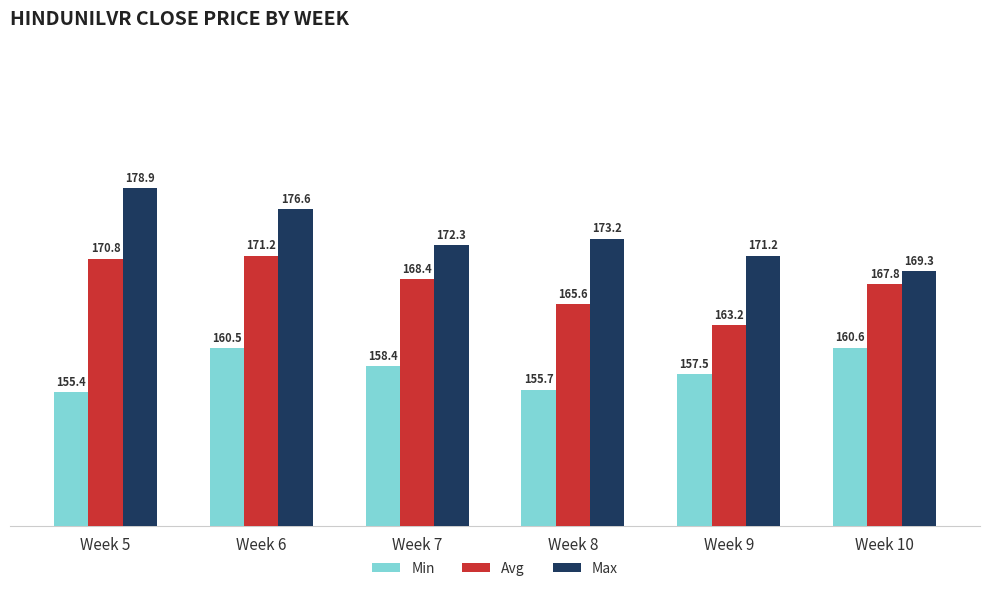

Which series has the largest range (max minus min)?

Max